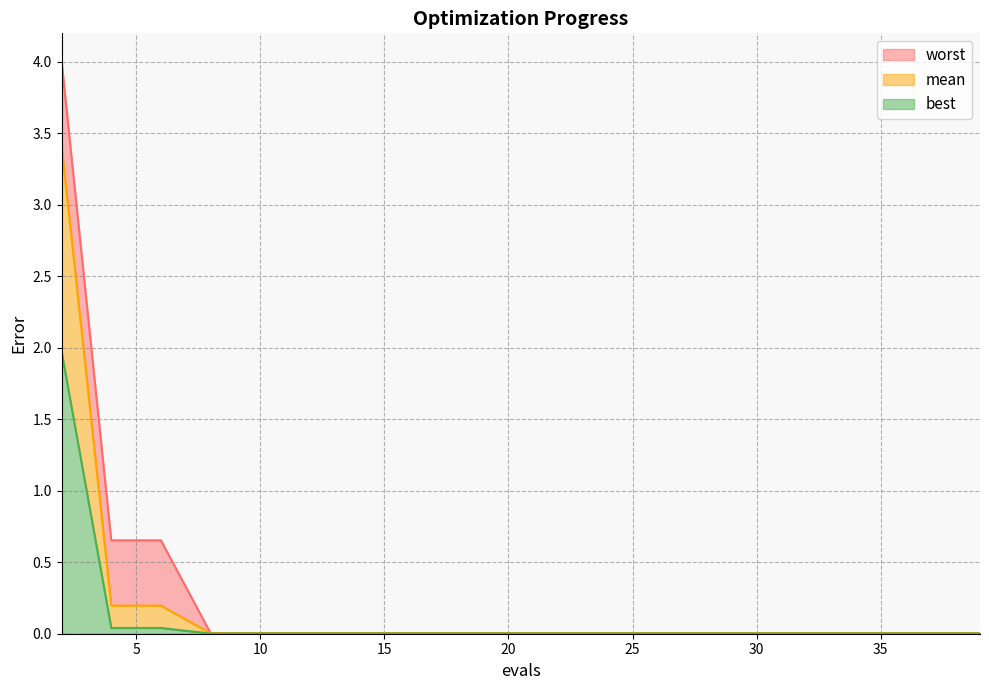

Does the chart display data point markers on the line(s)?

No